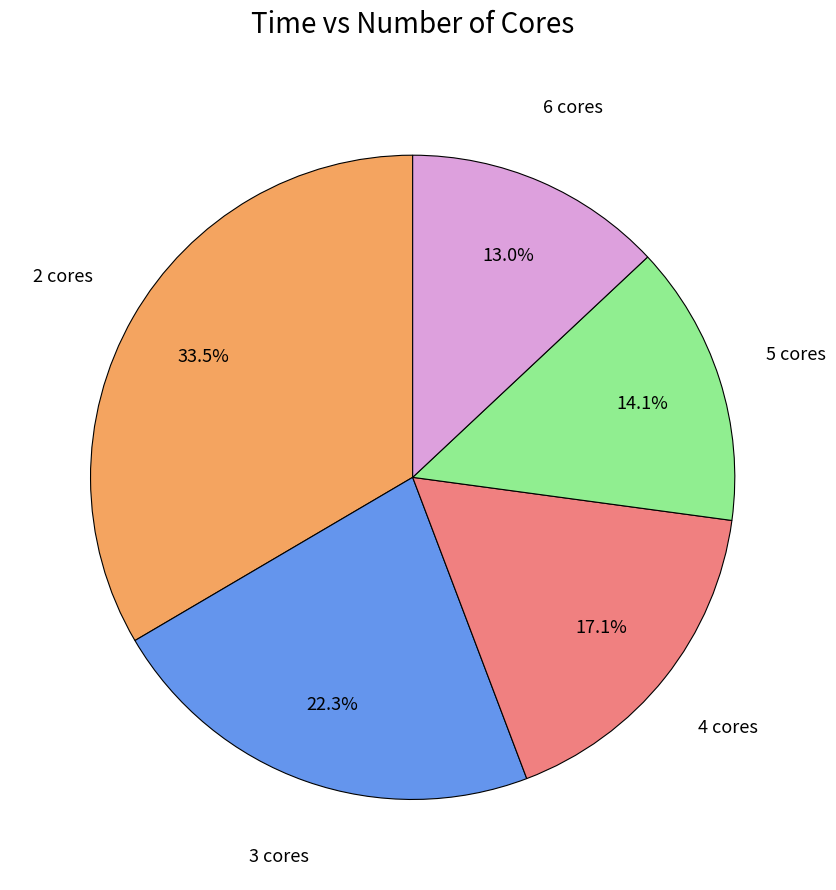

How many segments does this pie chart have?

5